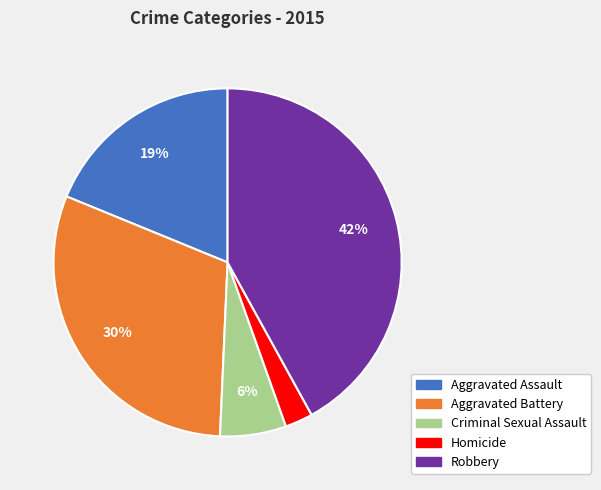

To the nearest percent, what is the difference between the Criminal Sexual Assault and Aggravated Battery slice percentages?

24%